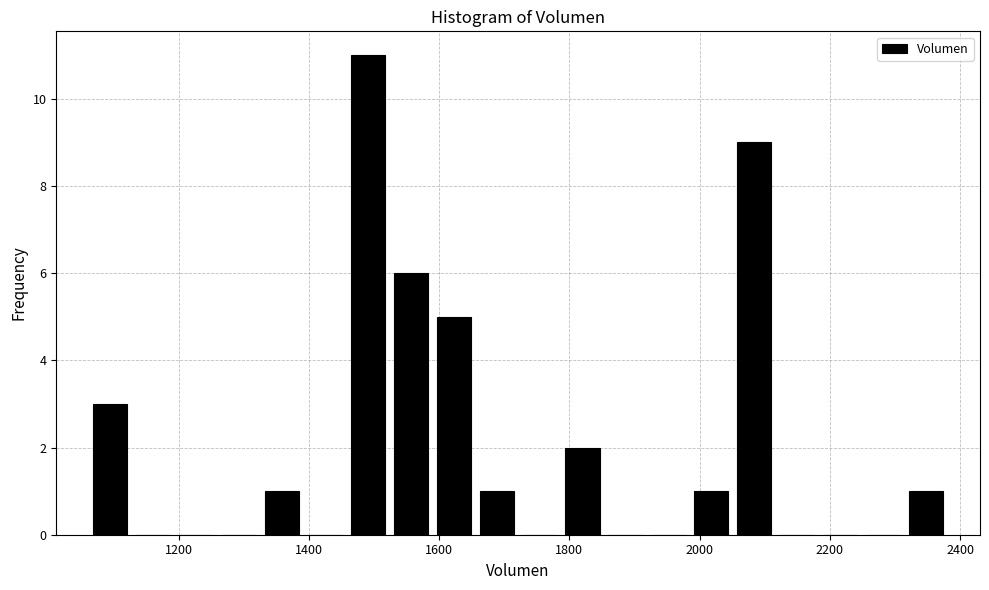

Read against the x-axis, roughly where is the centre of the tallest bar?

1500